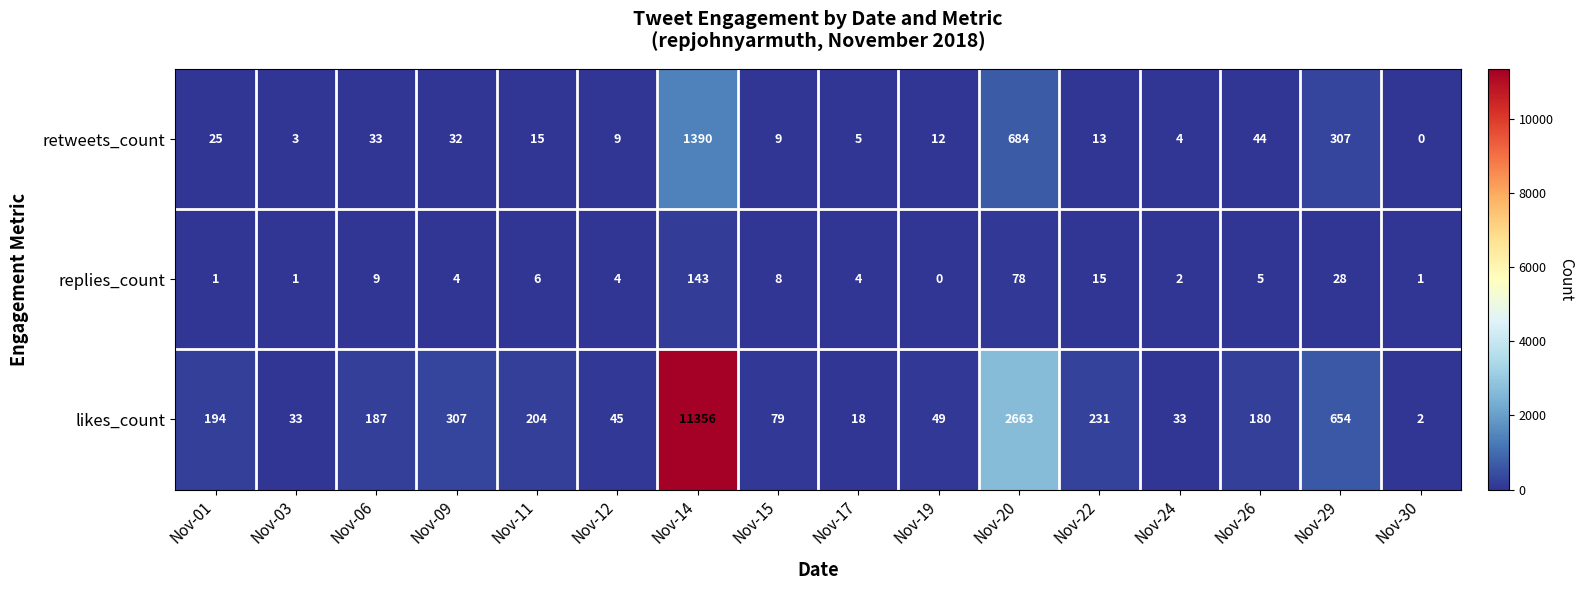

Is it true that likes_count equals 33 at Nov-03?

True